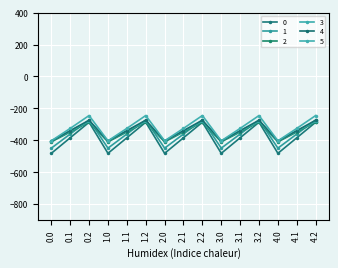

Which series changed the most between 1.1 and 1.2?

0